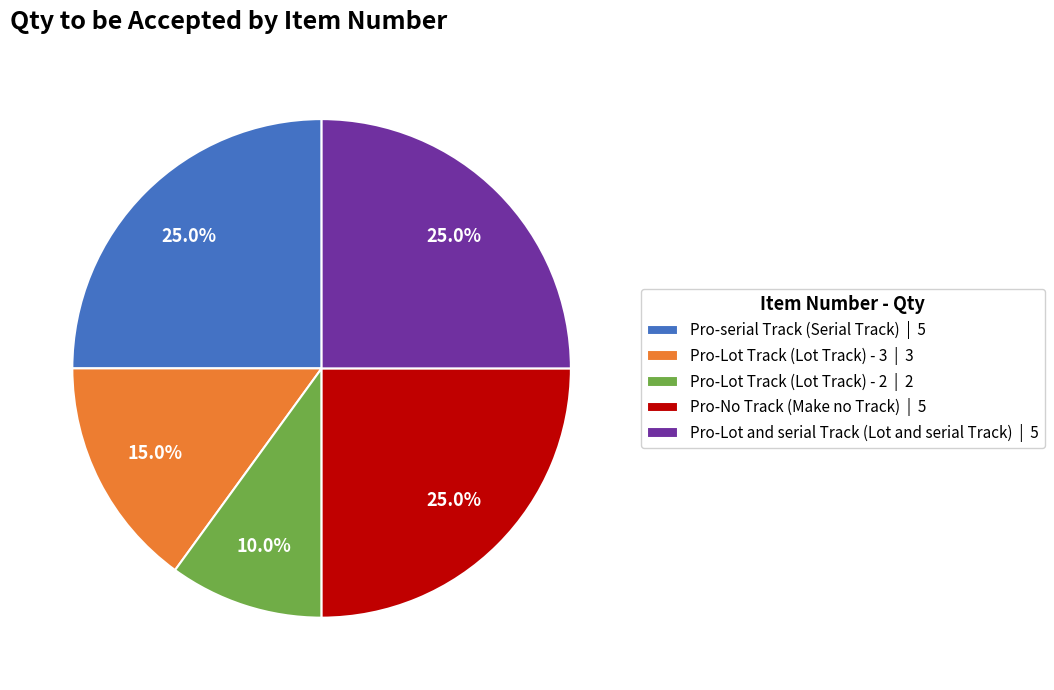

Does Pro-serial Track (Serial Track) represent more than half of the total?

No